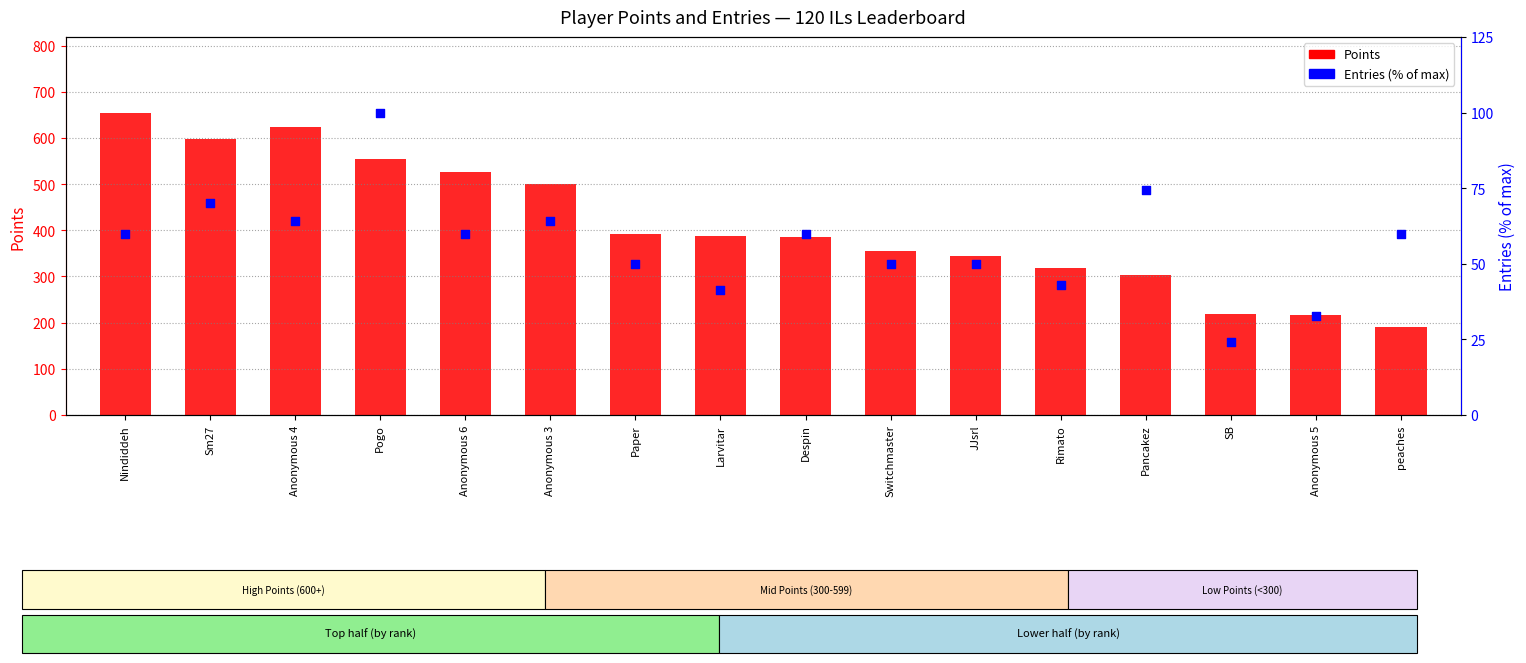

What is the total value across all series at Pancakez?

377.3